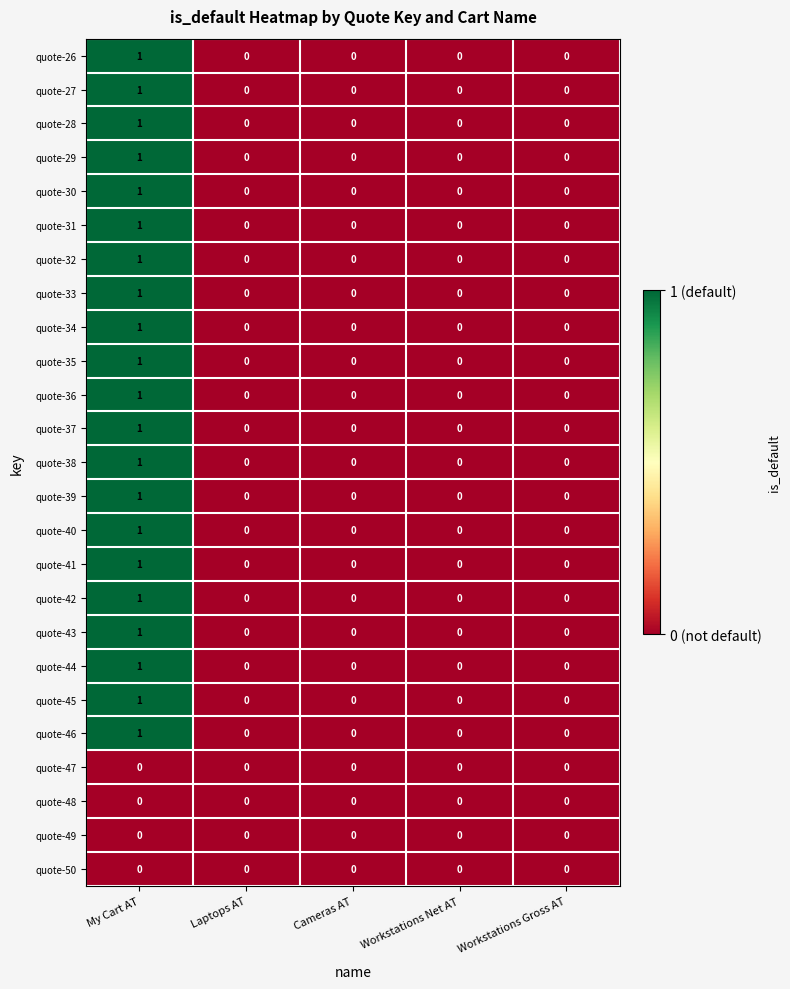

The value of quote-34 at Workstations Net AT is 1. True or false?

False